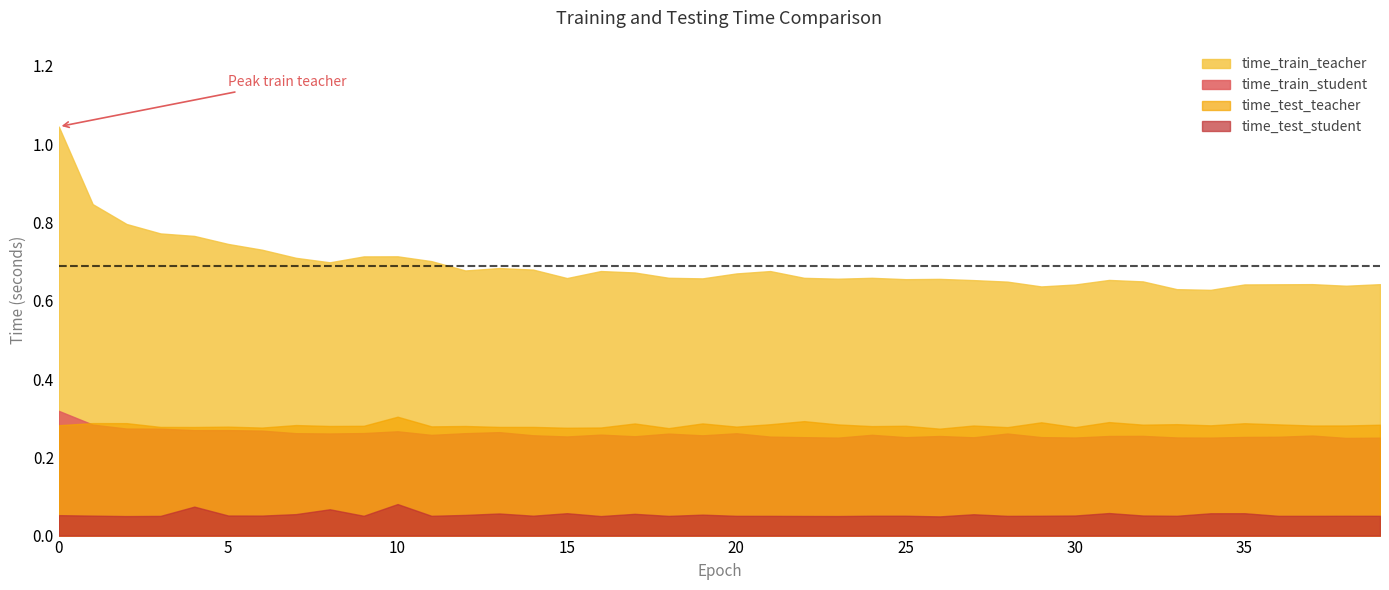

Reading left to right, list all the values displayed in this chart.

time_train_teacher: 0=1.0	1=0.8	2=0.8	3=0.8	4=0.8	5=0.7	6=0.7	7=0.7	8=0.7	9=0.7	10=0.7	11=0.7	12=0.7	13=0.7	14=0.7	15=0.7	16=0.7	17=0.7	18=0.7	19=0.7	20=0.7	21=0.7	22=0.7	23=0.7	24=0.7	25=0.7	26=0.7	27=0.7	28=0.6	29=0.6	30=0.6	31=0.7	32=0.6	33=0.6	34=0.6	35=0.6	36=0.6	37=0.6	38=0.6	39=0.6
time_train_student: 0=0.3	1=0.3	2=0.3	3=0.3	4=0.3	5=0.3	6=0.3	7=0.3	8=0.3	9=0.3	10=0.3	11=0.3	12=0.3	13=0.3	14=0.3	15=0.3	16=0.3	17=0.3	18=0.3	19=0.3	20=0.3	21=0.3	22=0.3	23=0.3	24=0.3	25=0.3	26=0.3	27=0.3	28=0.3	29=0.3	30=0.3	31=0.3	32=0.3	33=0.3	34=0.3	35=0.3	36=0.3	37=0.3	38=0.2	39=0.3
time_test_teacher: 0=0.3	1=0.3	2=0.3	3=0.3	4=0.3	5=0.3	6=0.3	7=0.3	8=0.3	9=0.3	10=0.3	11=0.3	12=0.3	13=0.3	14=0.3	15=0.3	16=0.3	17=0.3	18=0.3	19=0.3	20=0.3	21=0.3	22=0.3	23=0.3	24=0.3	25=0.3	26=0.3	27=0.3	28=0.3	29=0.3	30=0.3	31=0.3	32=0.3	33=0.3	34=0.3	35=0.3	36=0.3	37=0.3	38=0.3	39=0.3
time_test_student: 0=0.1	1=0.1	2=0.0	3=0.1	4=0.1	5=0.1	6=0.1	7=0.1	8=0.1	9=0.1	10=0.1	11=0.1	12=0.1	13=0.1	14=0.1	15=0.1	16=0.0	17=0.1	18=0.1	19=0.1	20=0.1	21=0.1	22=0.1	23=0.0	24=0.1	25=0.1	26=0.0	27=0.1	28=0.1	29=0.1	30=0.1	31=0.1	32=0.1	33=0.1	34=0.1	35=0.1	36=0.1	37=0.1	38=0.1	39=0.1